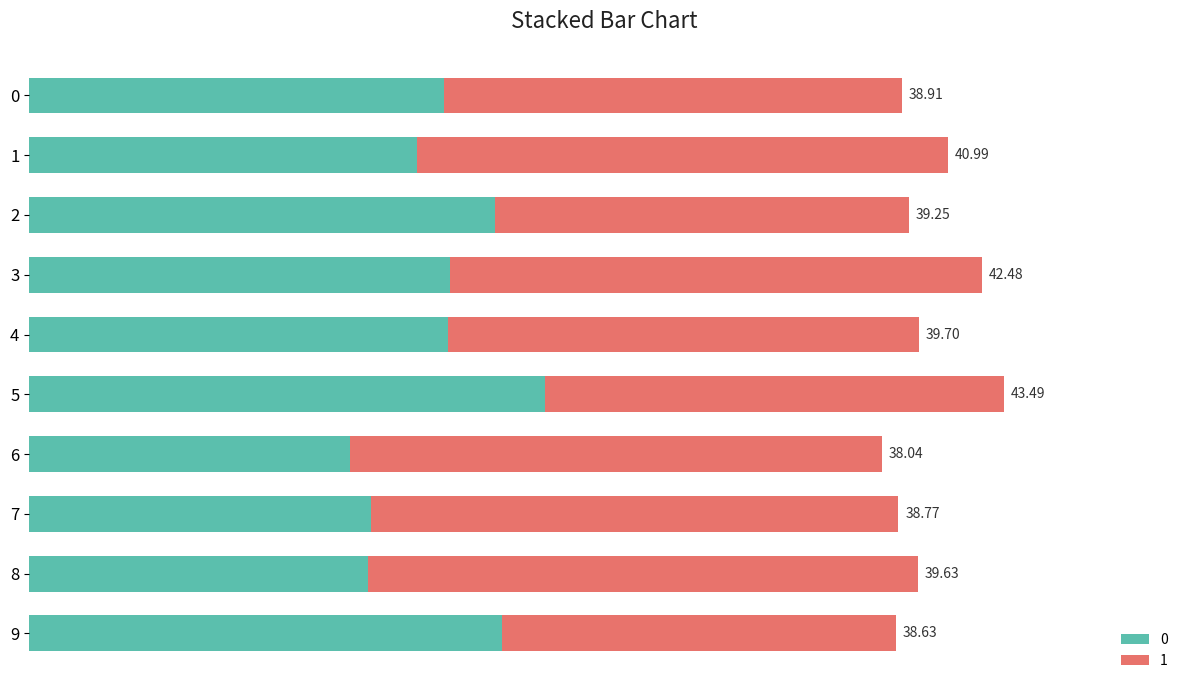

The 1 series shows 23.8 at 6. True or false?

True